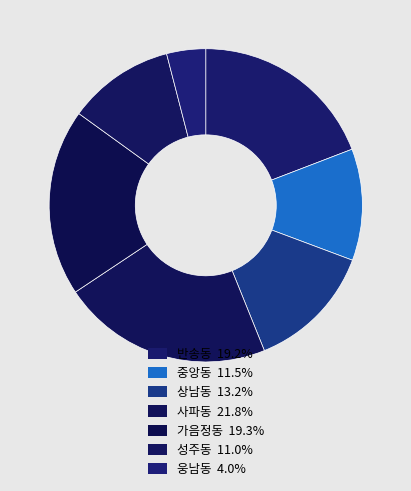

How many segments does this pie chart have?

7